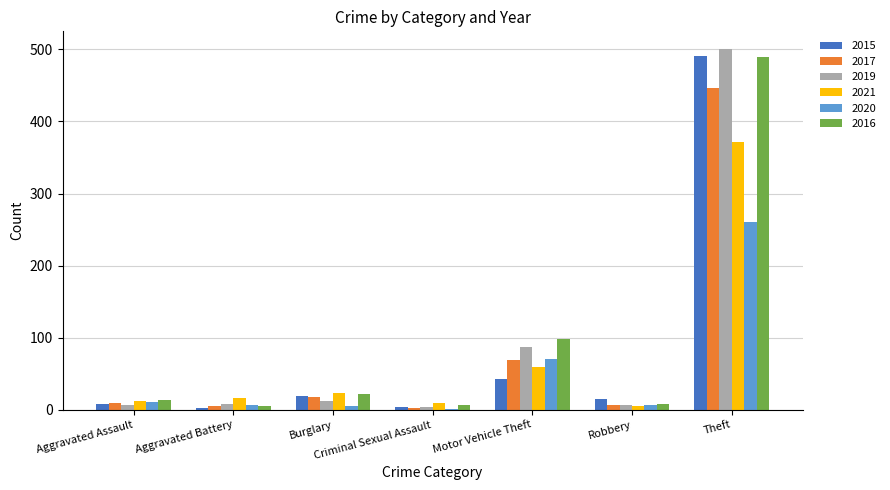

True or false: 2019 has a value of 7 at Aggravated Assault.

True